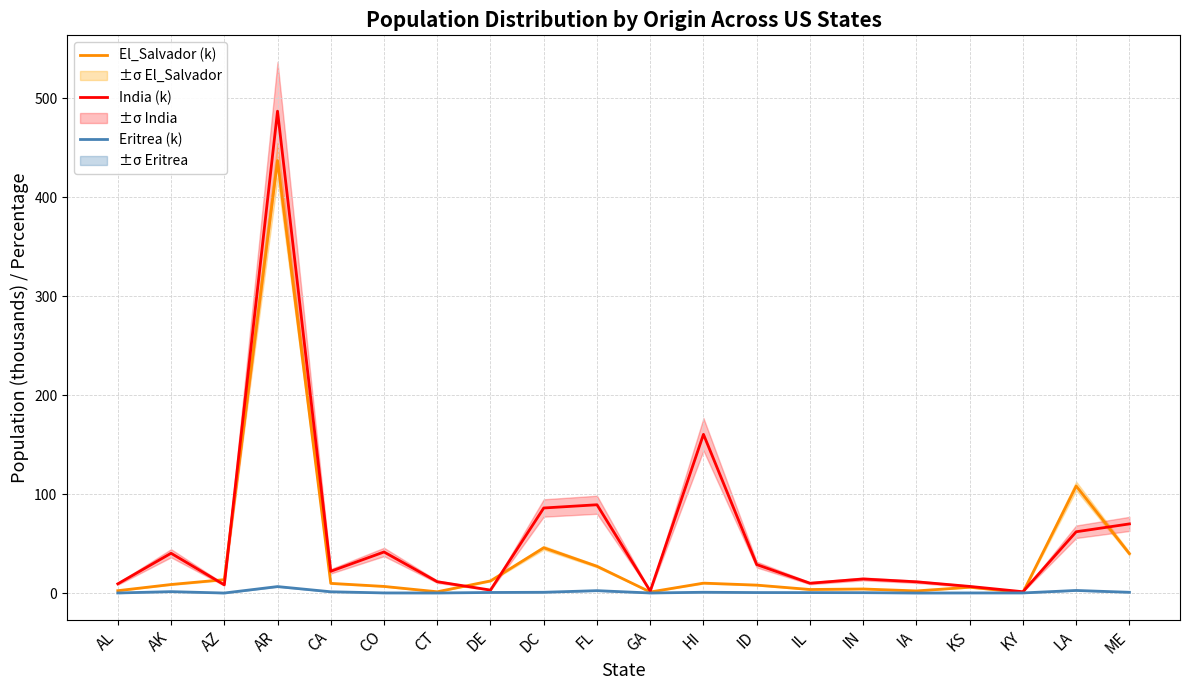

What is the total value across all series at GA?

3.0